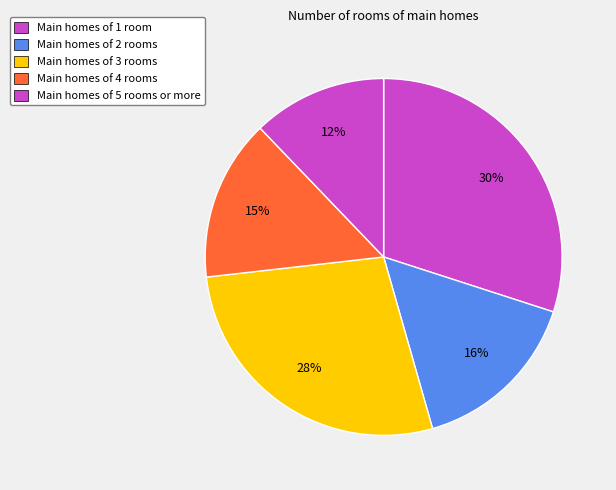

Which category has the biggest portion of the pie?

Row 0